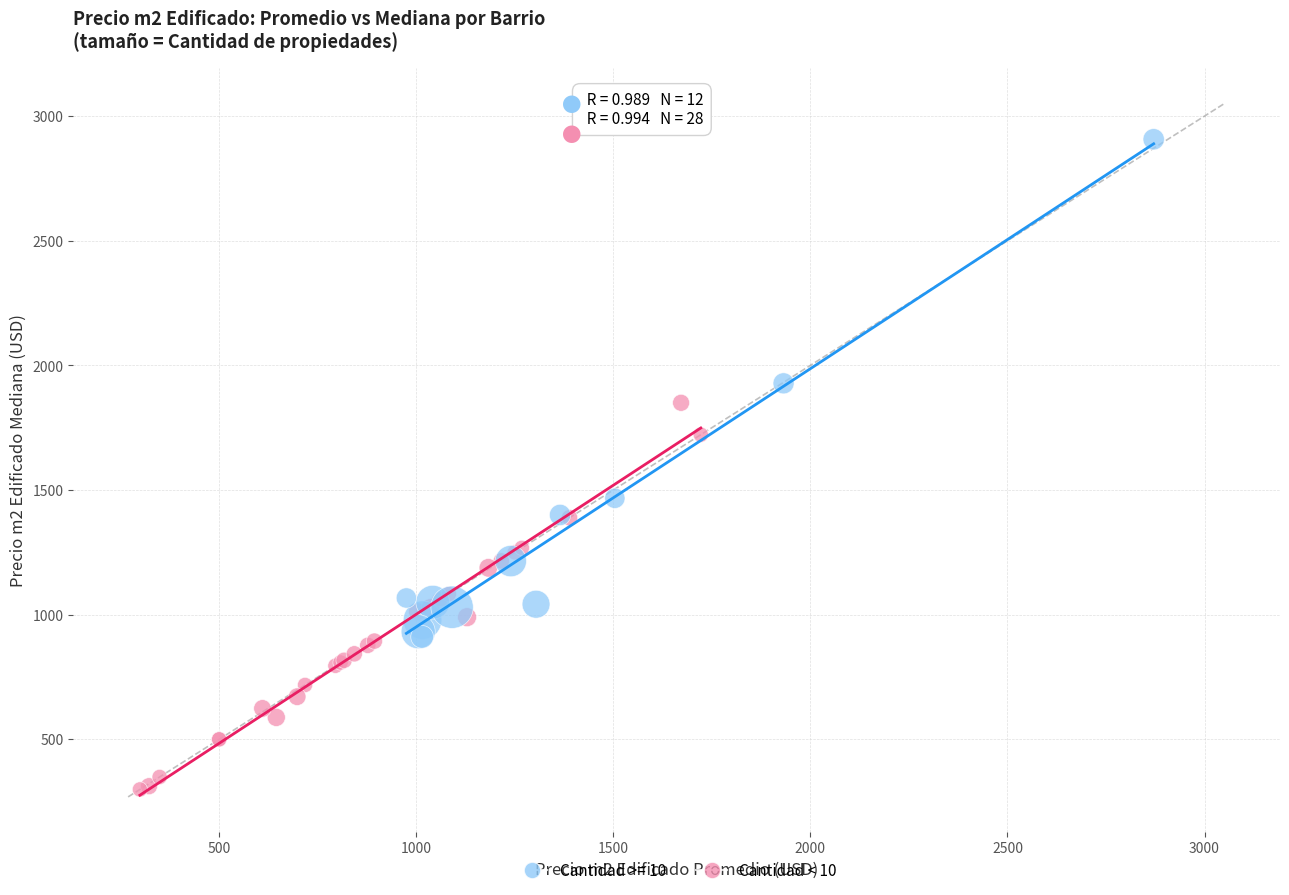

Which series reaches the maximum Y coordinate?

Cantidad >= 10